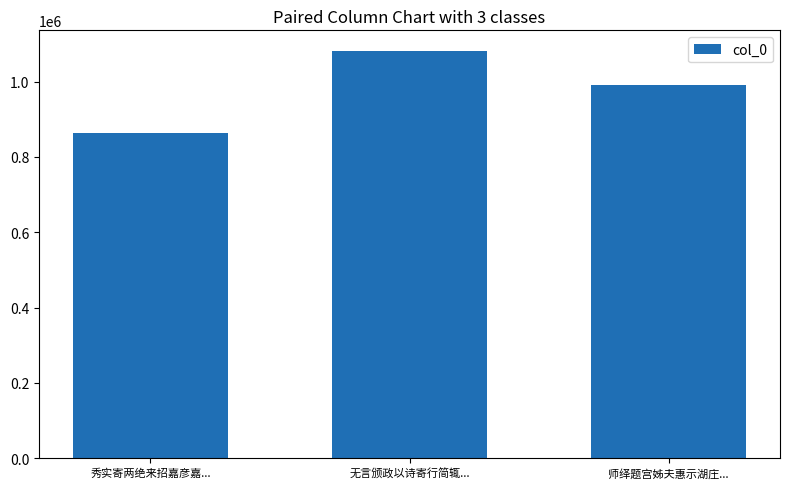

What is the sum of all values?

2934581